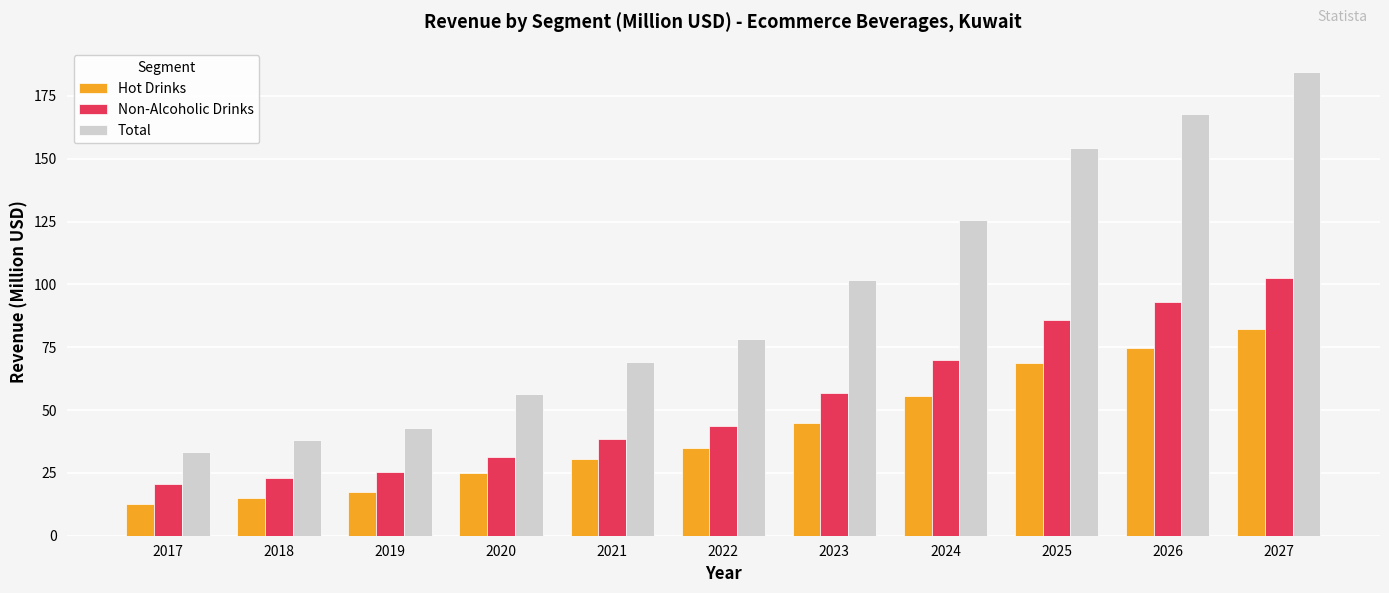

Count the number of data series in this chart.

3